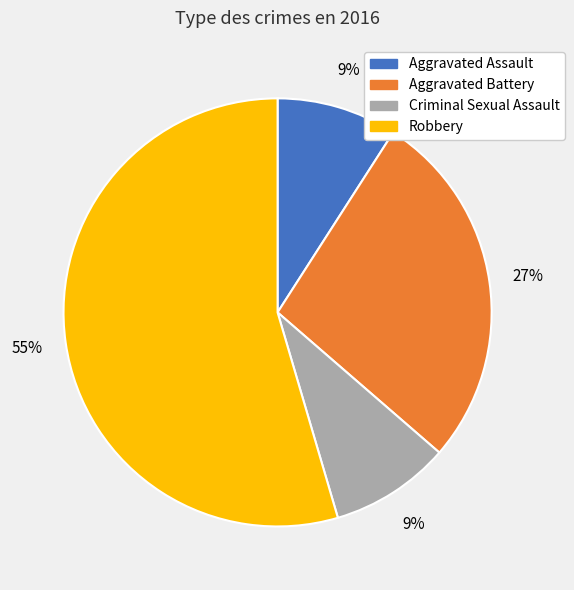

True or false: Aggravated Assault accounts for 22% of the total.

False